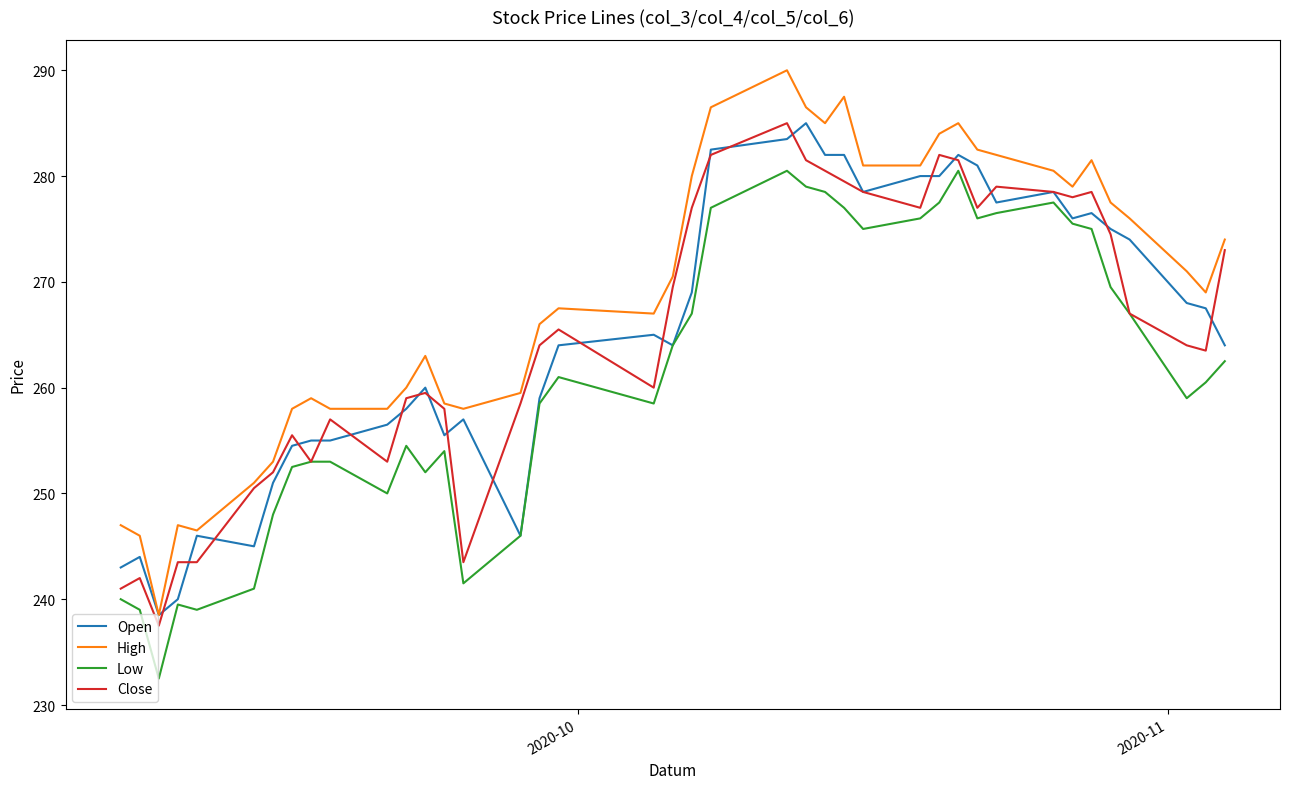

Which series has the largest total across all categories?

High